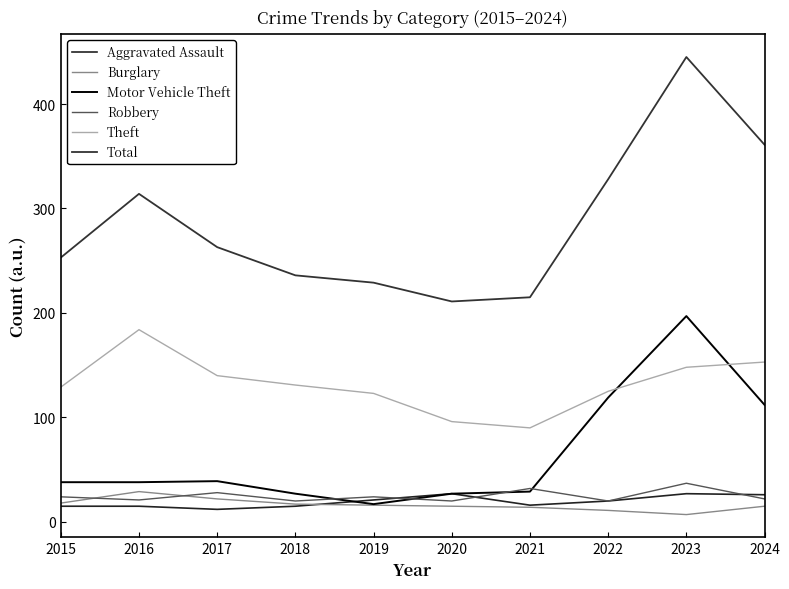

What is the sum of the Motor Vehicle Theft values at 2016 and 2024?

150